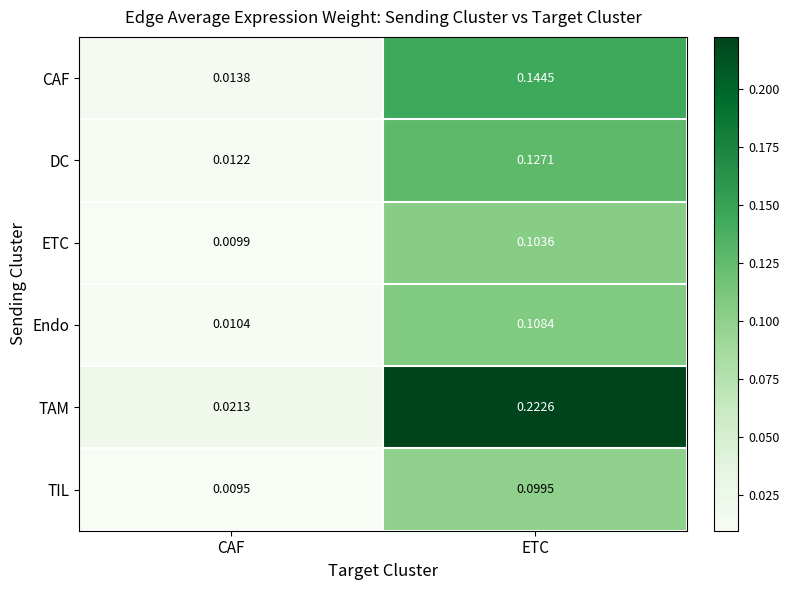

Rank the series at CAF from lowest to highest value.

TIL, ETC, Endo, DC, CAF, TAM